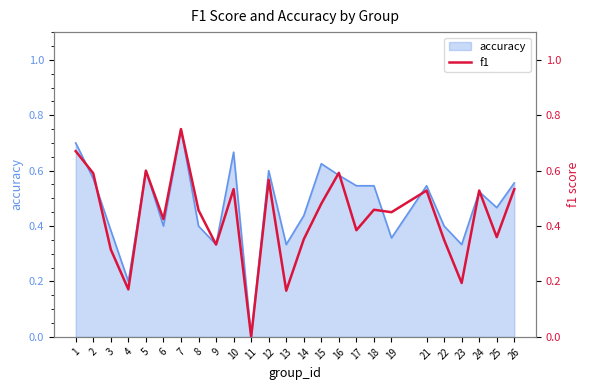

Reading right to left, extract all data points from this chart.

26=0.5	25=0.4	24=0.5	23=0.2	22=0.3	21=0.5	19=0.4	18=0.5	17=0.4	16=0.6	15=0.5	14=0.4	13=0.2	12=0.6	11=0.0	10=0.5	9=0.3	8=0.5	7=0.8	6=0.4	5=0.6	4=0.2	3=0.3	2=0.6	1=0.7